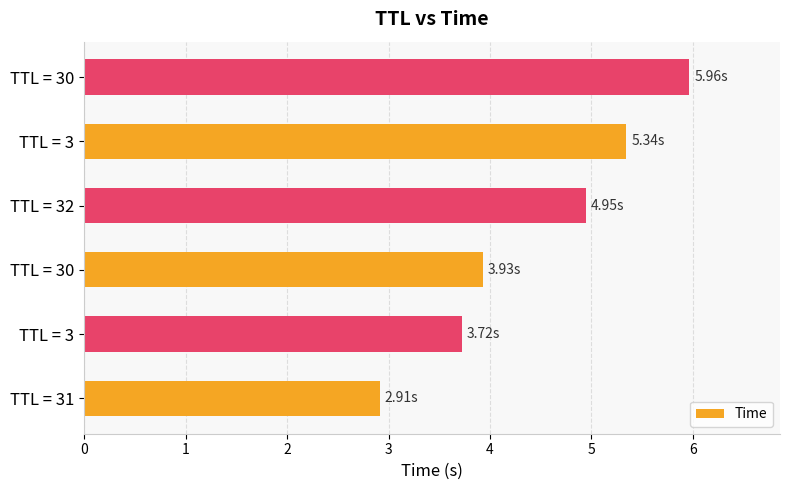

What is the average value?

4.5